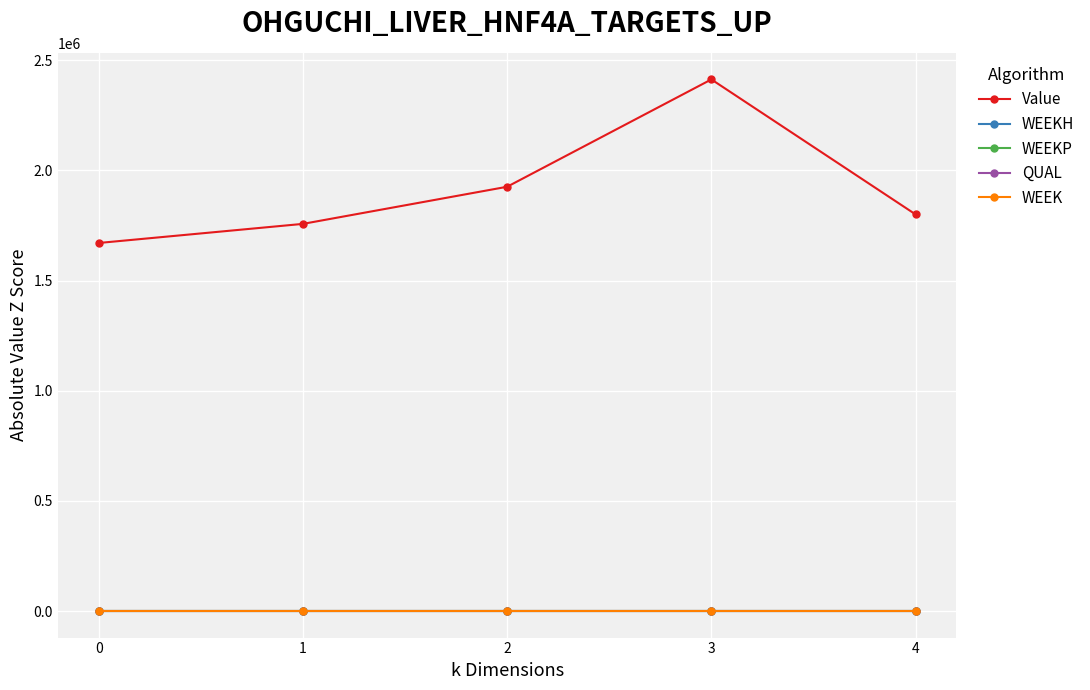

At how many categories does at least one series exceed 48401?

5